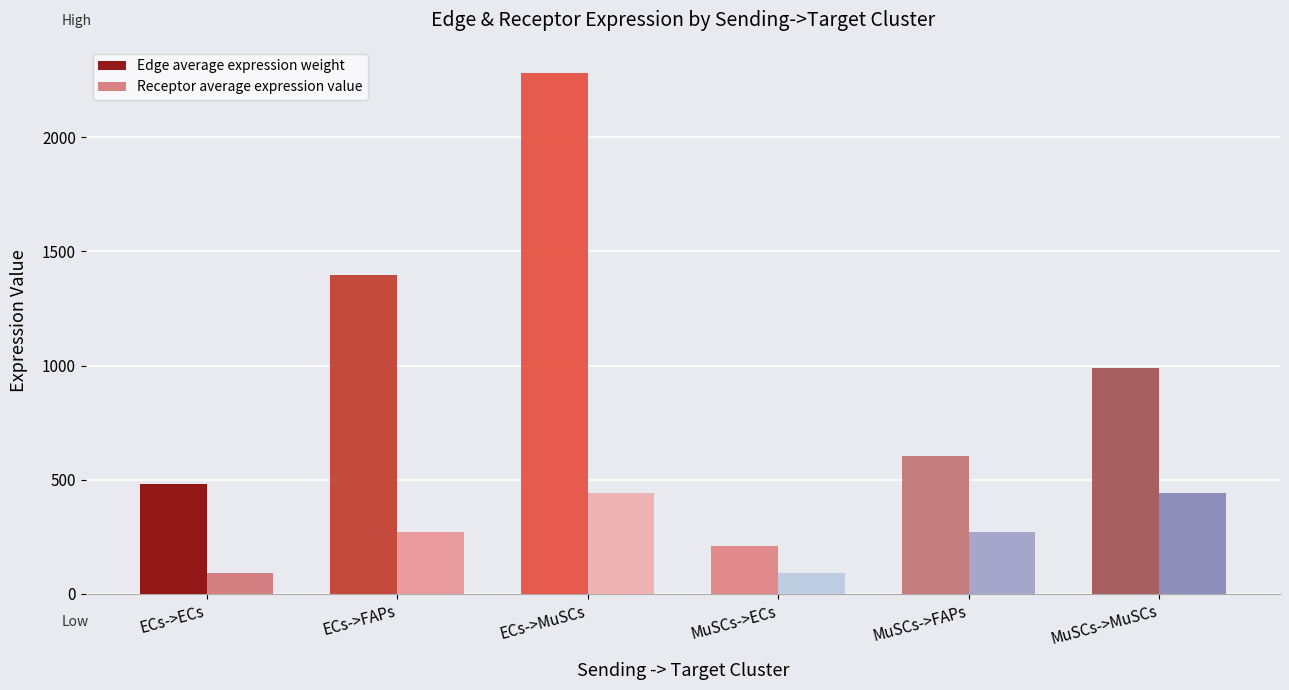

What is the difference between the highest and lowest values at MuSCs->FAPs?

335.4